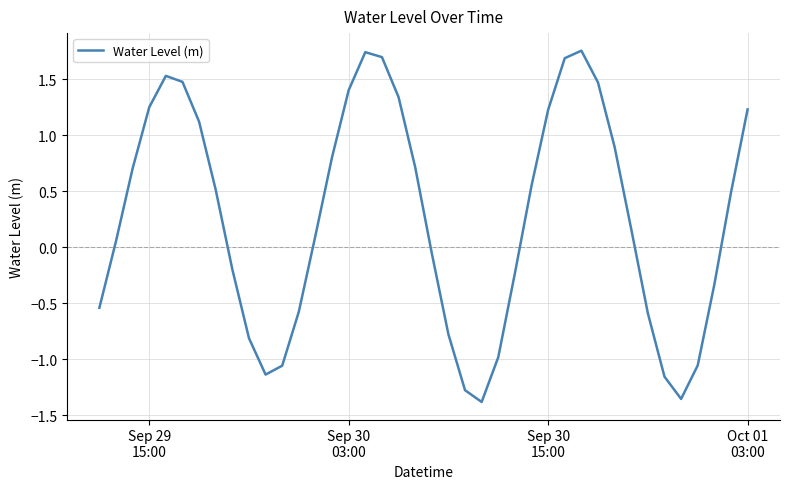

What is the difference between the maximum and minimum values?

3.1